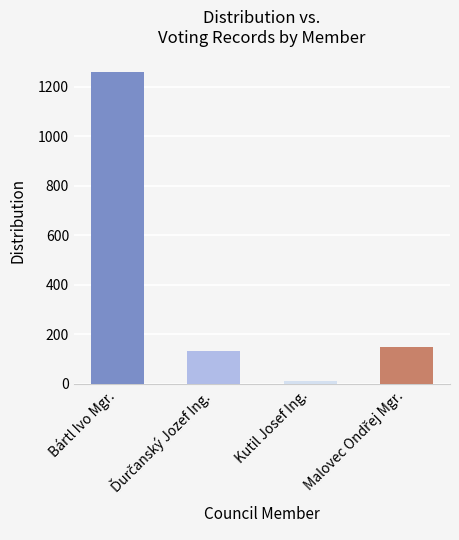

What value does the data have at Bártl Ivo Mgr.?

1260